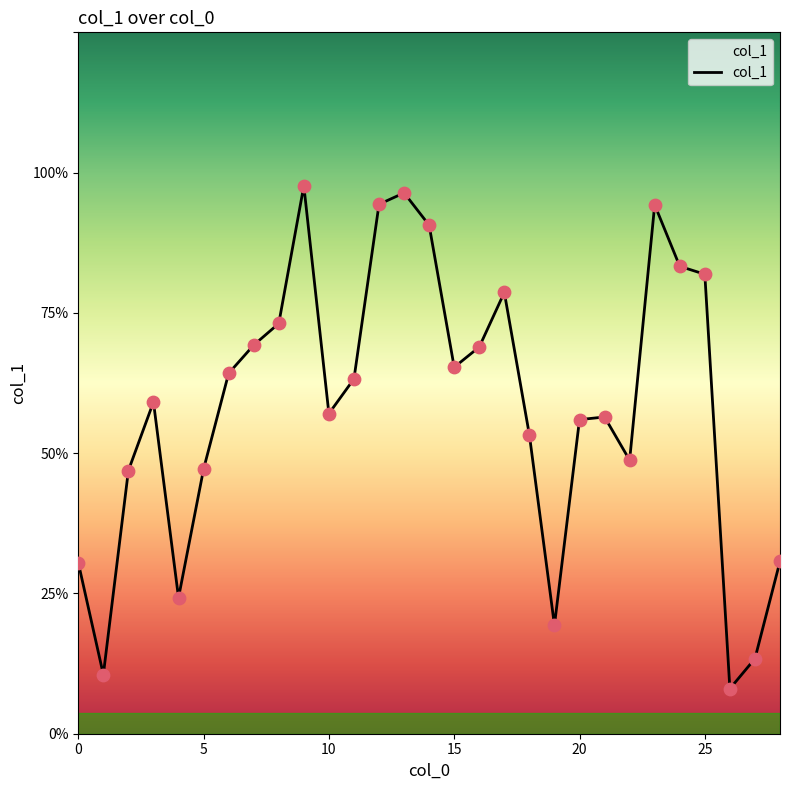

Does the chart have visible grid lines?

No